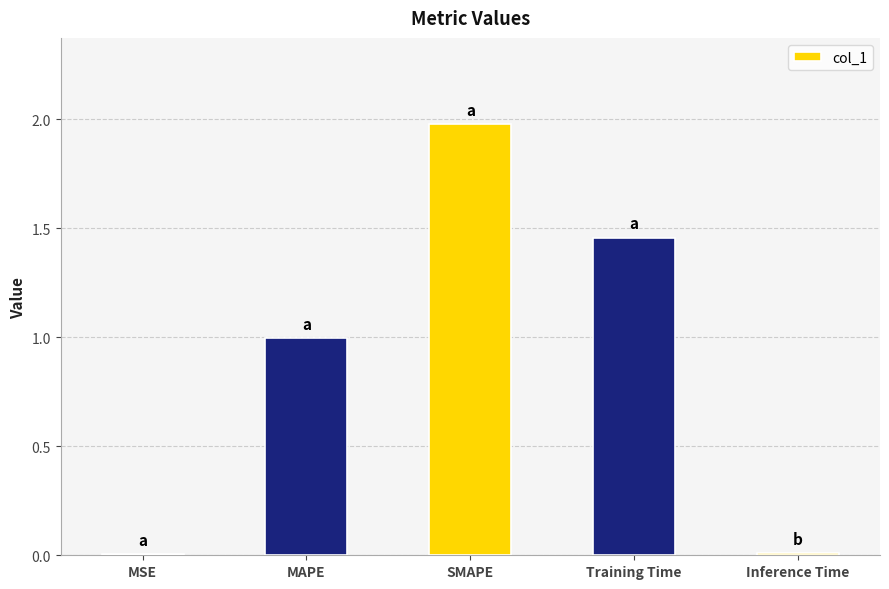

At which category does the chart reach its peak across all series?

SMAPE